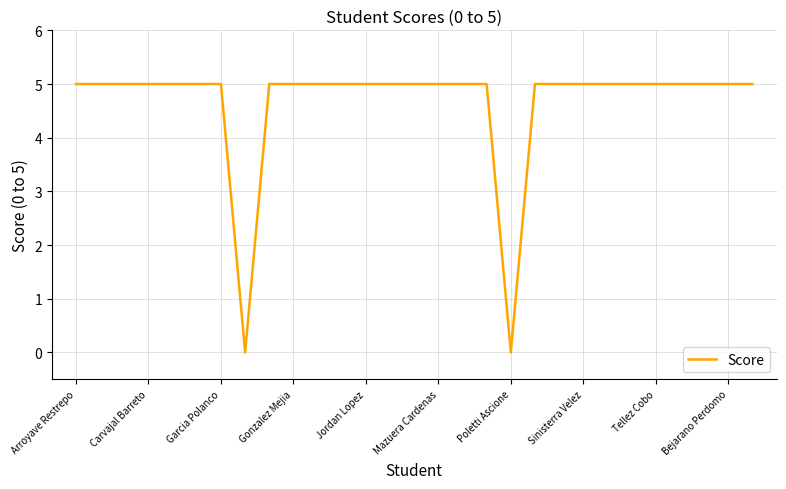

What is the difference between the maximum and minimum values?

5